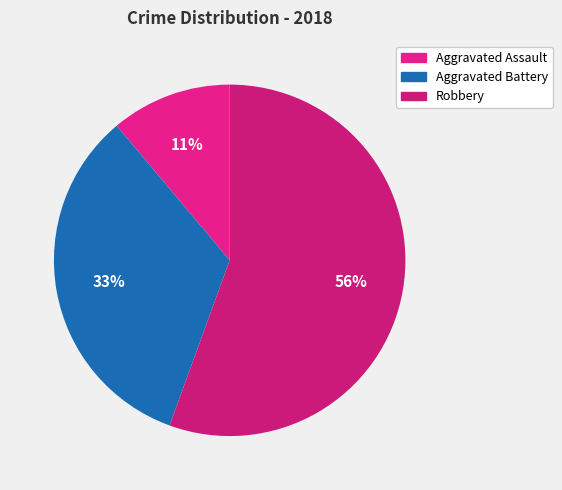

Rank the categories by value from highest to lowest.

Robbery, Aggravated Battery, Aggravated Assault